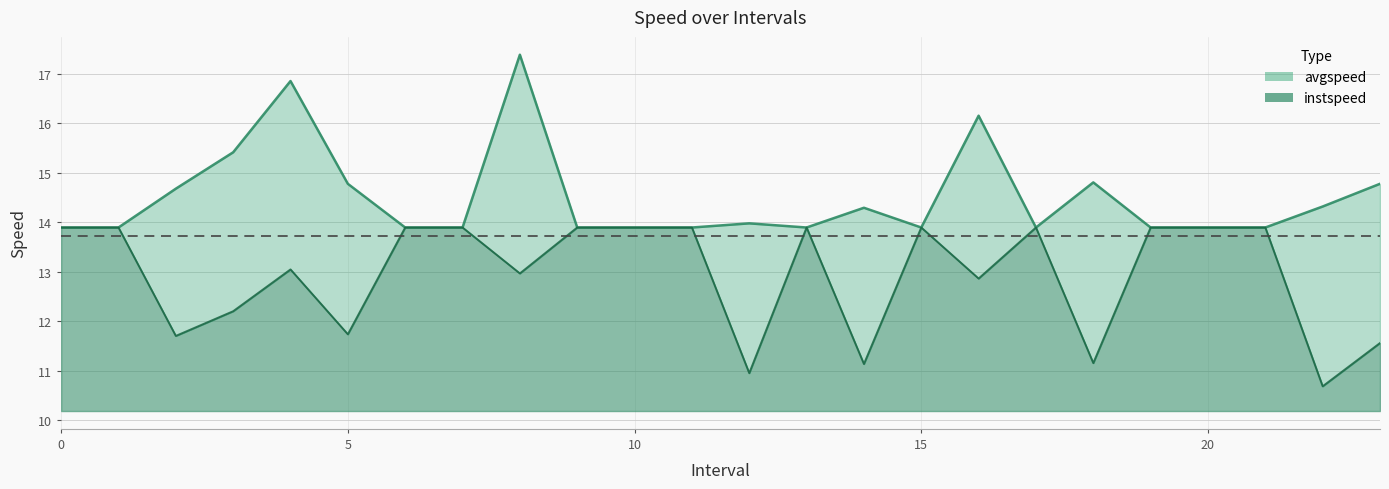

How many distinct data groups are displayed?

2